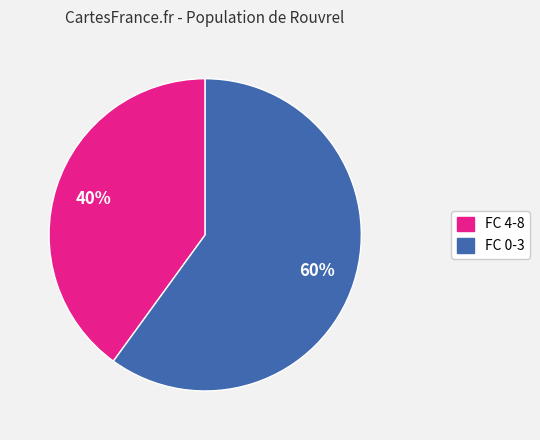

To the nearest percent, what is the difference between the largest and smallest slice percentages?

20%